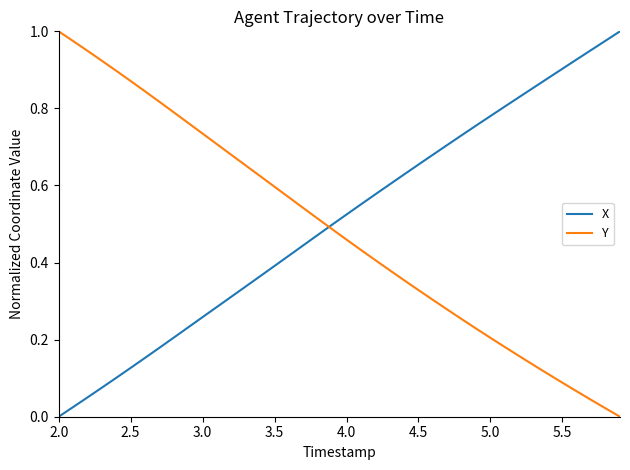

How many intersections are there between X and Y?

1